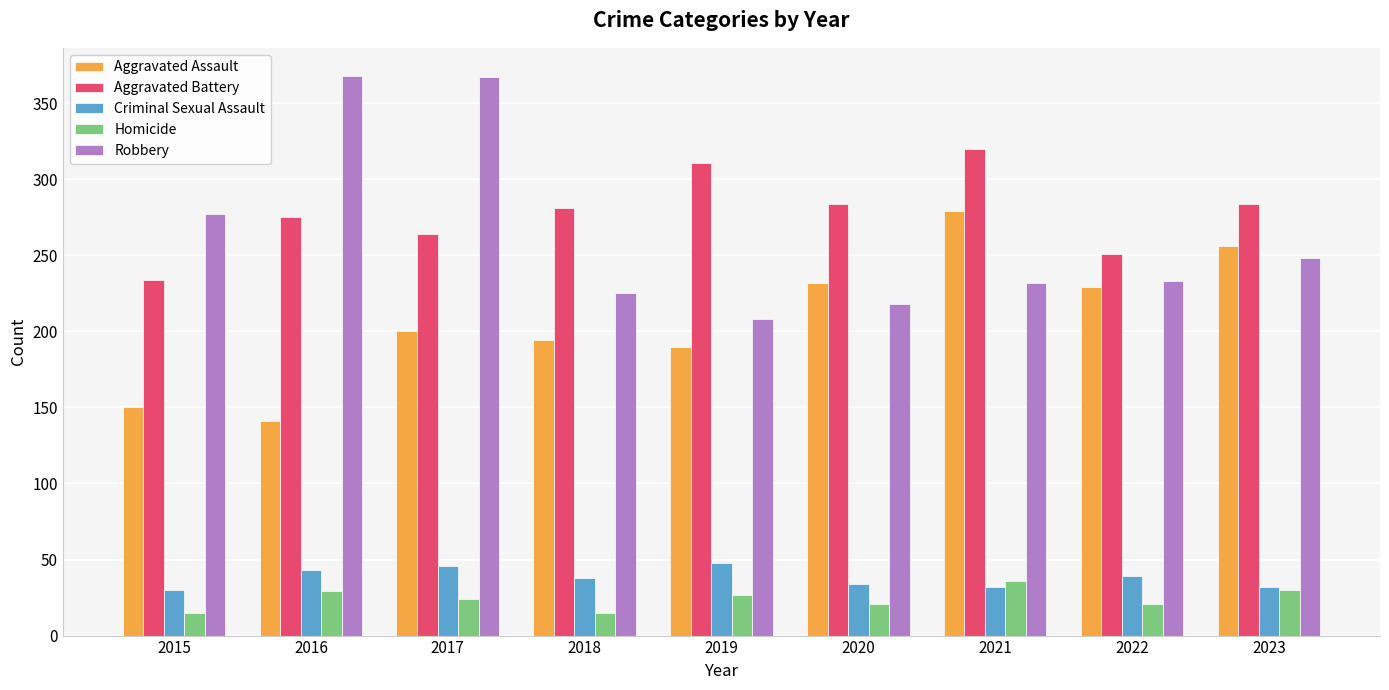

Which series has the largest range (max minus min)?

Robbery